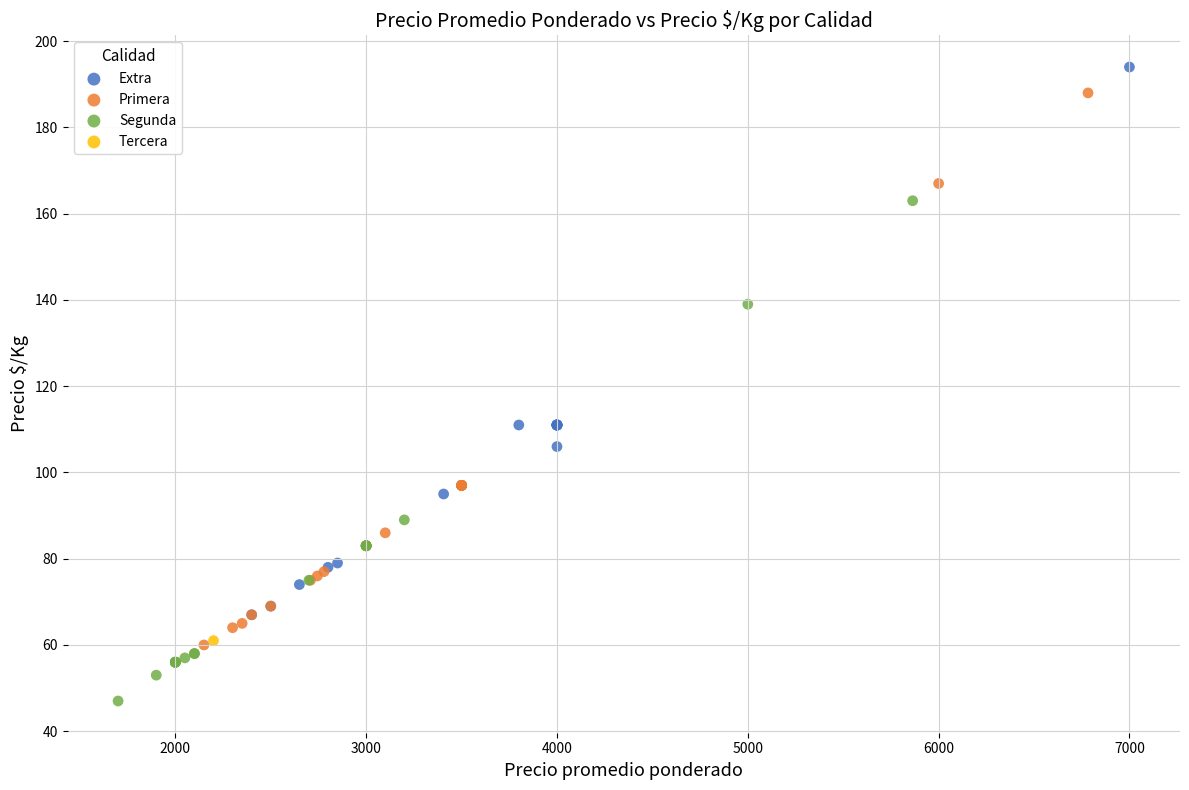

Which series contains the lowest Y value?

Segunda